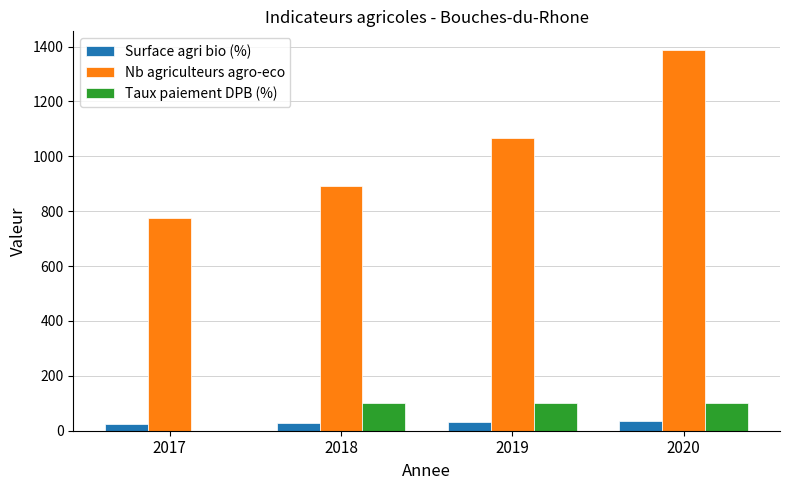

Read the Taux paiement DPB (%) value at 2019.

99.8